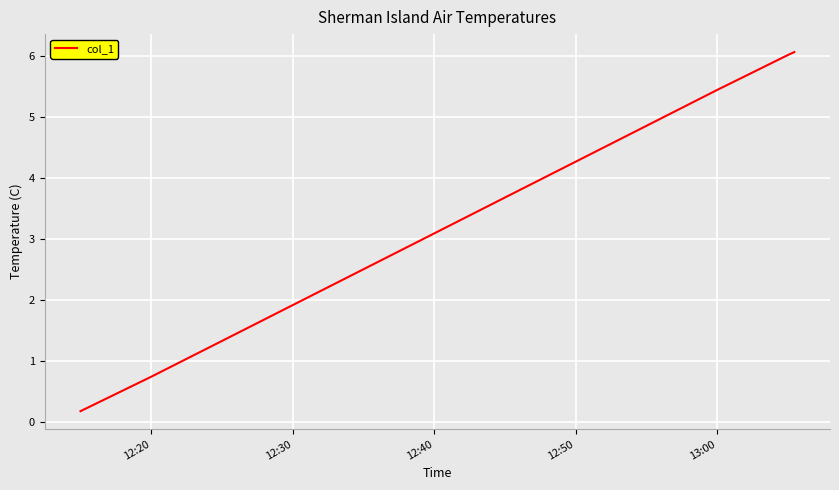

What is the greatest value displayed?

6.1